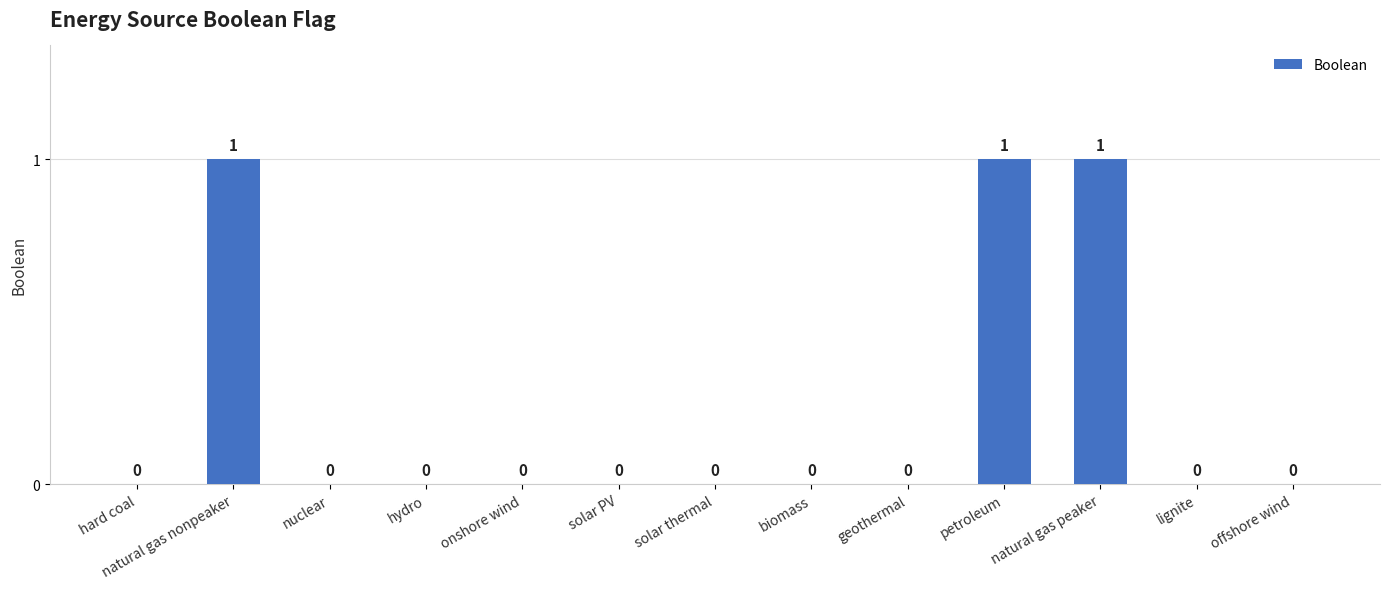

What is the approximate value at natural gas nonpeaker?

1